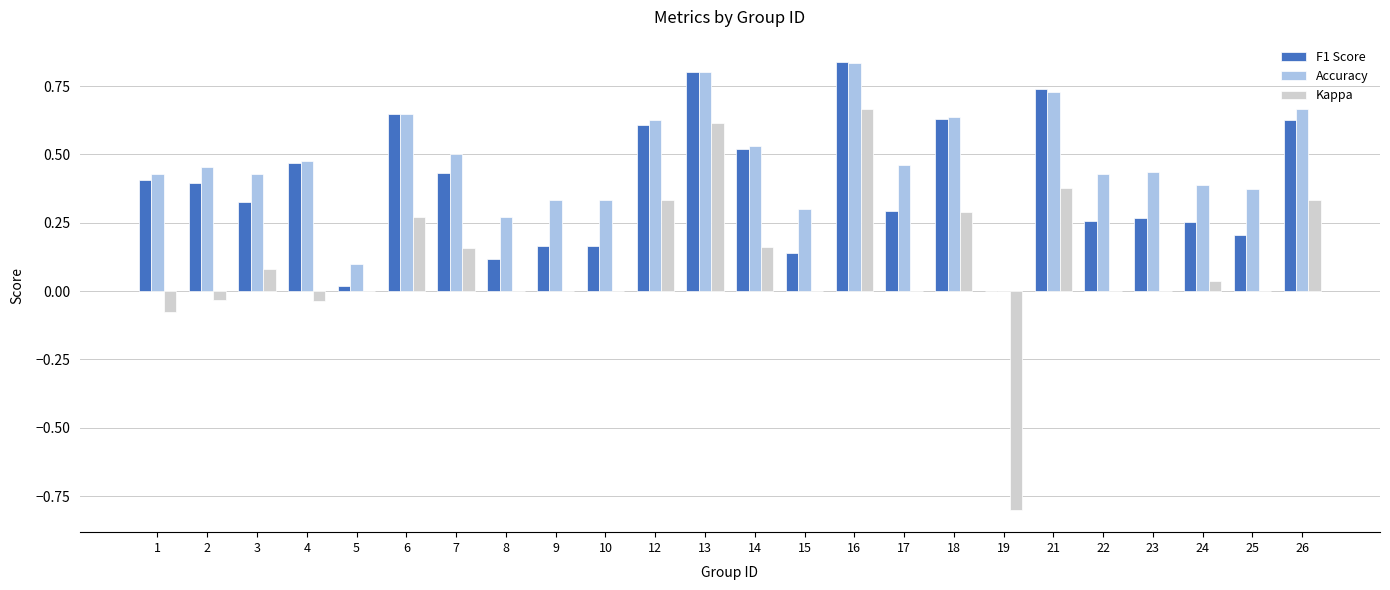

What is the sum of the Accuracy values at 26 and 12?

1.3